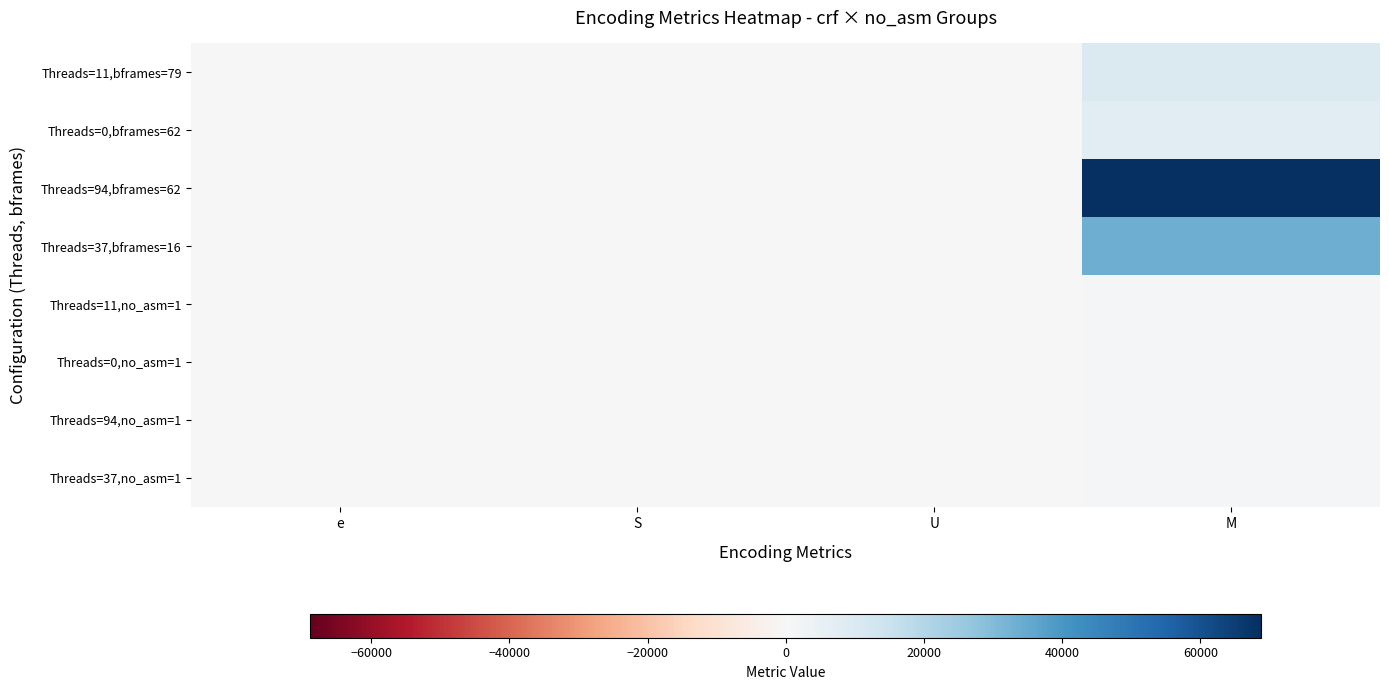

Rank the series by their maximum value, from highest to lowest.

Threads=94,bframes=62, Threads=37,bframes=16, Threads=11,bframes=79, Threads=0,bframes=62, Threads=11,no_asm=1, Threads=0,no_asm=1, Threads=94,no_asm=1, Threads=37,no_asm=1